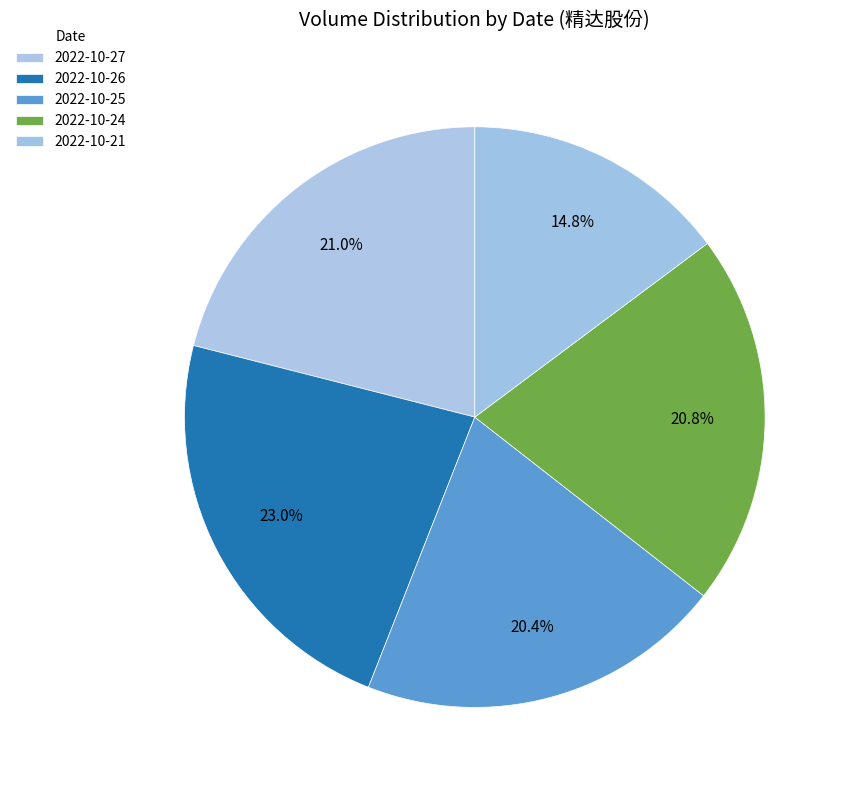

Count the number of slices in the pie.

5